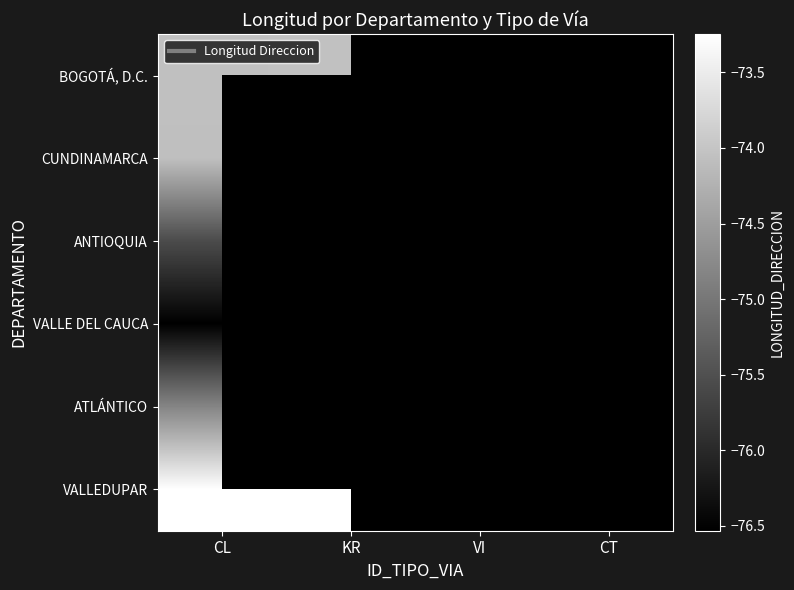

What value does the ANTIOQUIA series have at CL?

-75.6